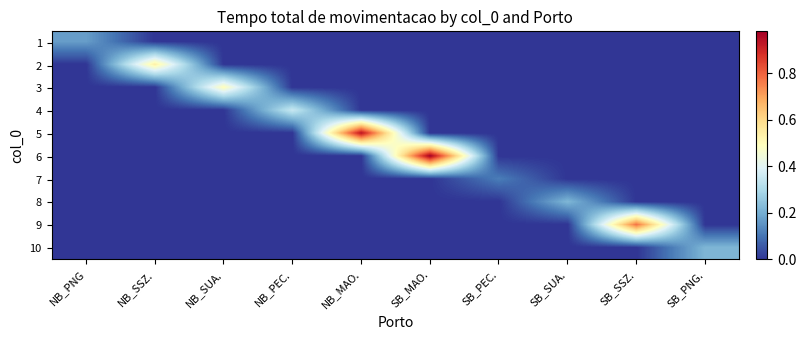

What is the spread (max minus min) of values at SB_PEC.?

0.1